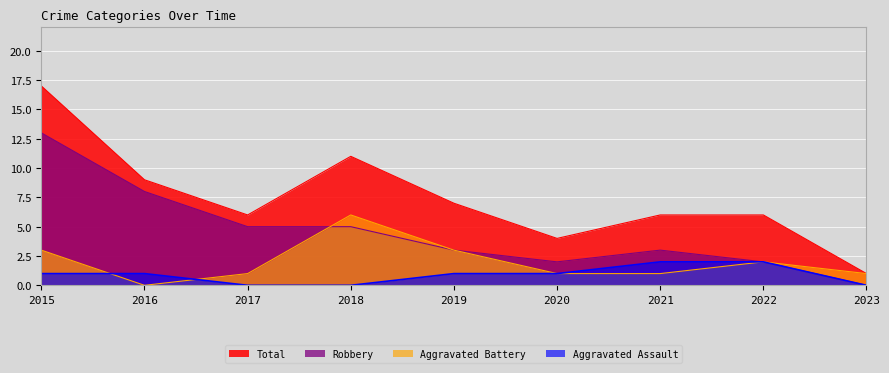

What is the greatest value displayed?

17